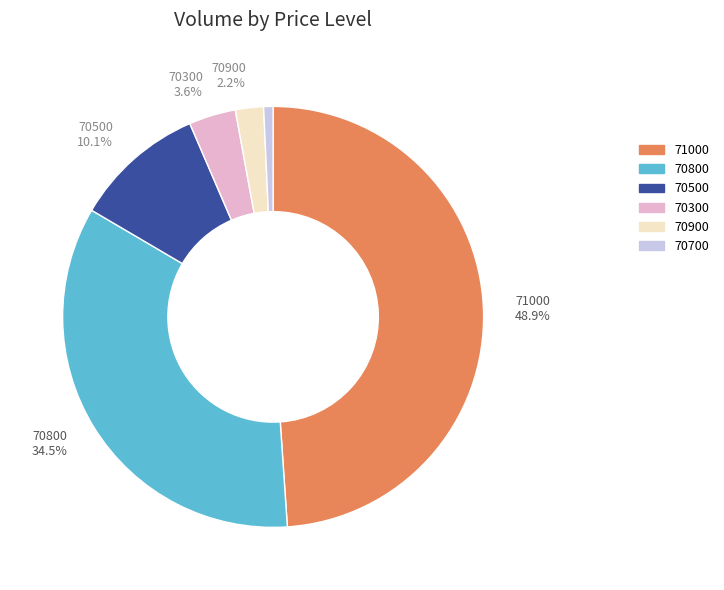

The 70900 slice represents 11% of the pie. True or false?

False